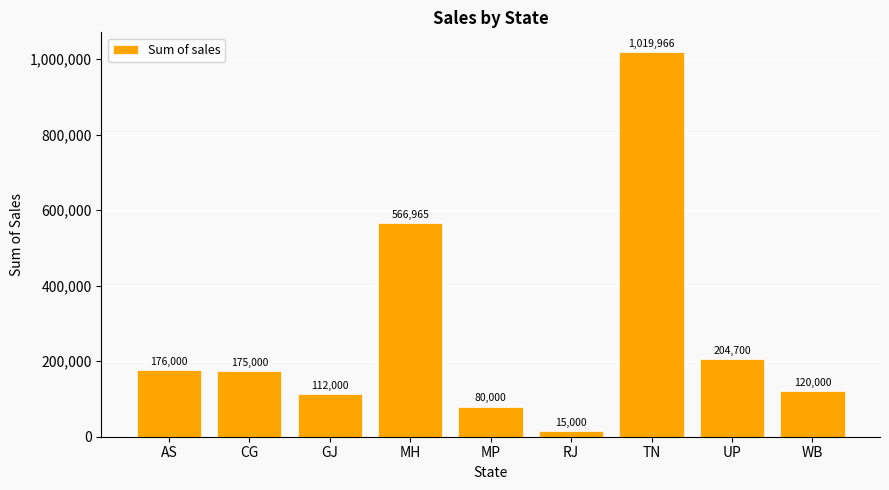

What is the difference between the maximum and minimum values?

1004966